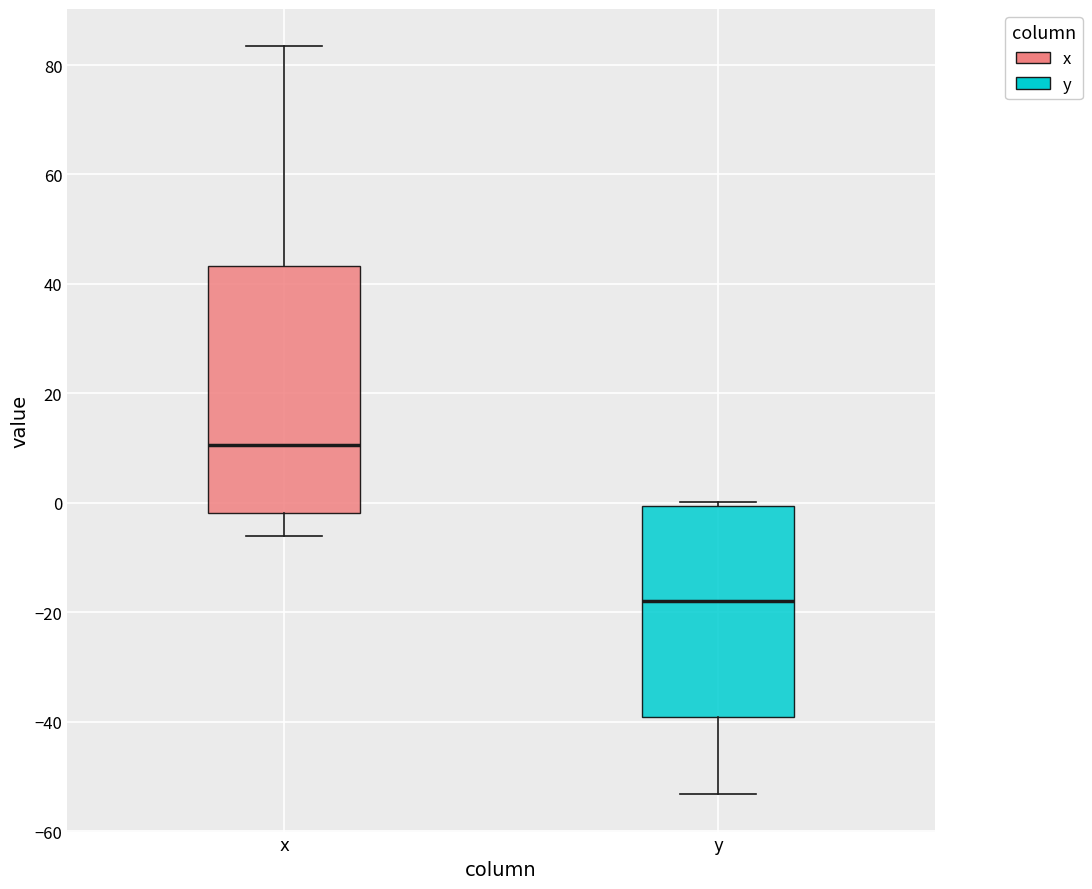

Where does the lower whisker of the box for x end on the y-axis? The values are not printed on the chart, so give them approximately, as read against the axis.

-6